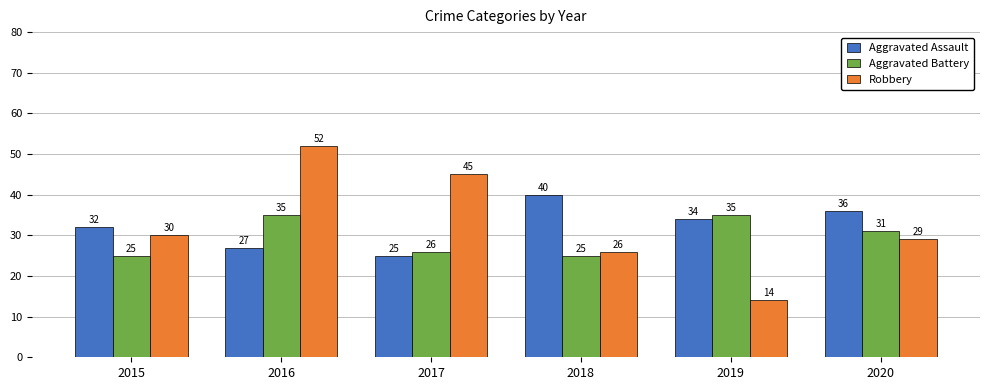

Between 2018 and 2020, which series saw the biggest shift?

Aggravated Battery